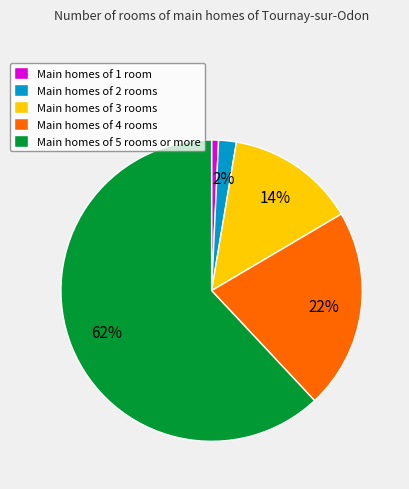

Between Main homes of 5 rooms or more and Main homes of 1 room, which is larger?

Main homes of 5 rooms or more